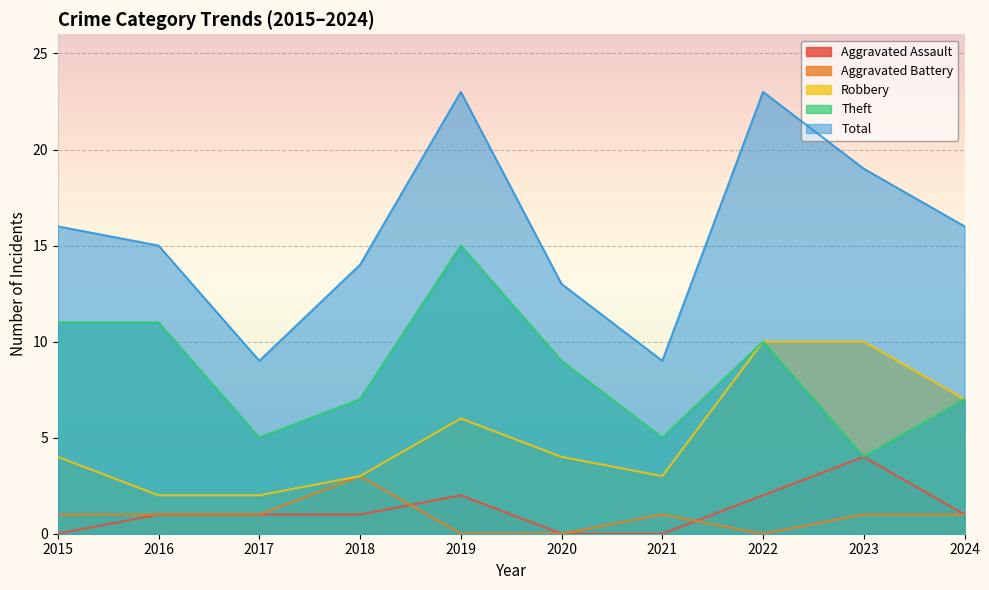

Rank the series by their maximum value, from lowest to highest.

Aggravated Battery, Aggravated Assault, Robbery, Theft, Total